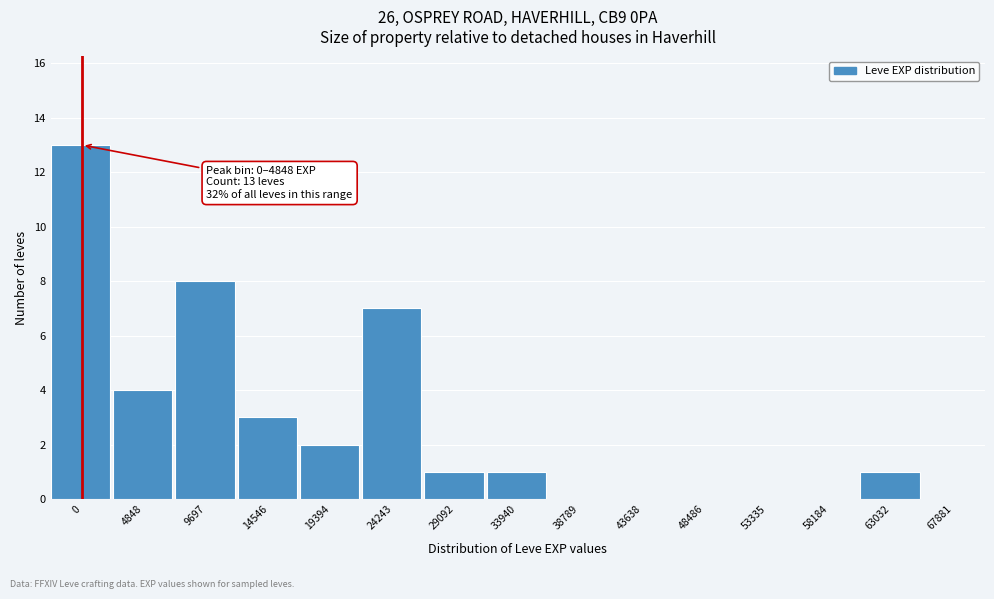

What is the sum of the values at 63032 and 9697?

9